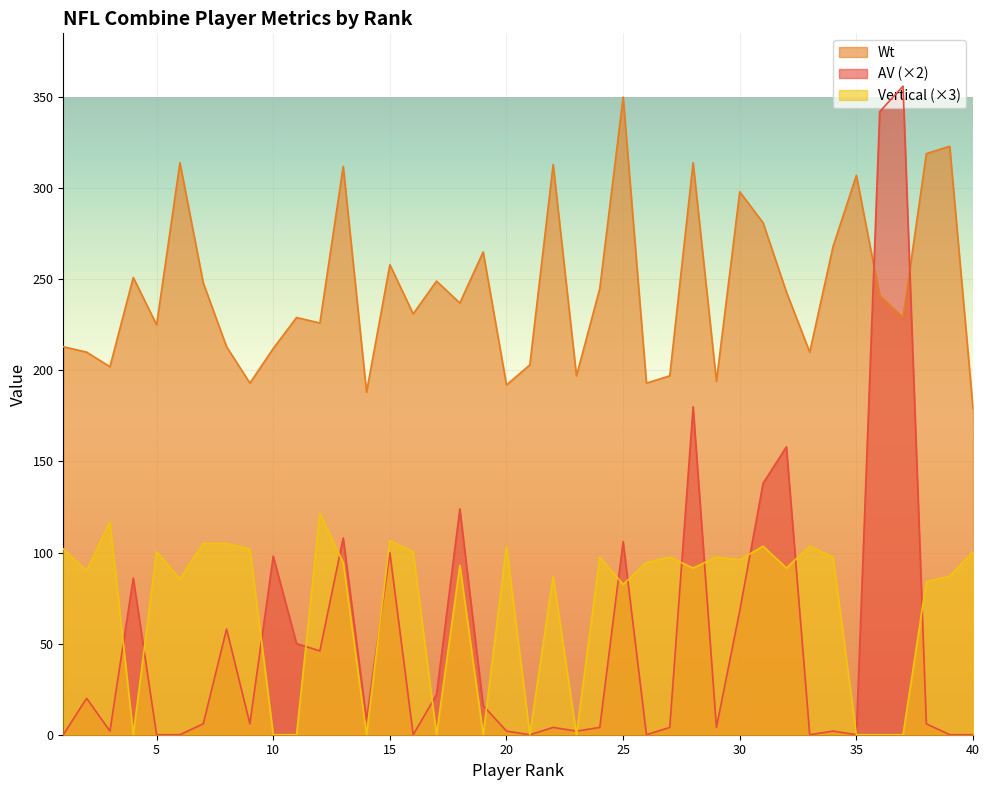

At which category does Wt reach its first local valley?

3